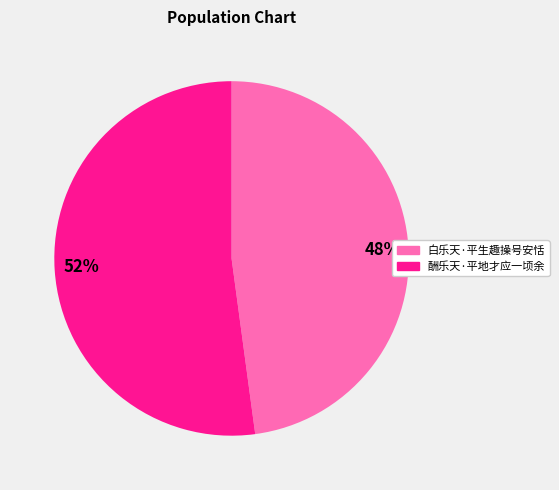

Is the sum of 白乐天·平生趣操号安恬 and 酬乐天·平地才应一顷余 greater than half?

Yes